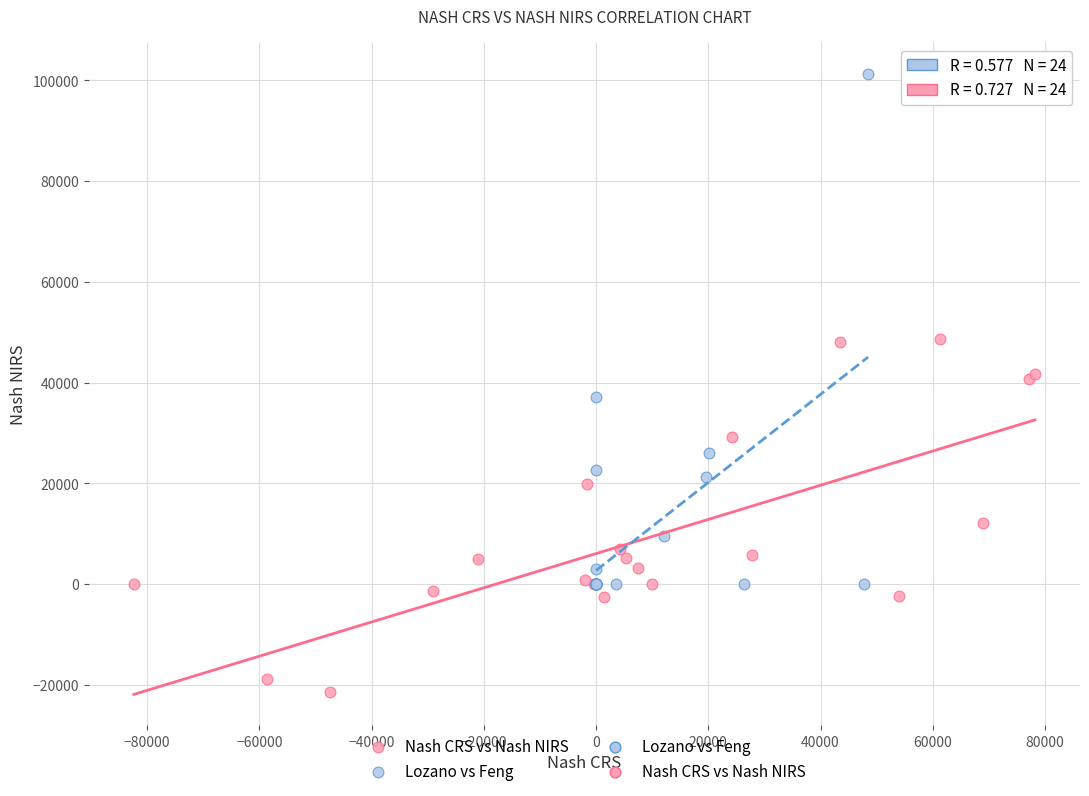

Which series contains the lowest Y value?

Nash CRS vs Nash NIRS